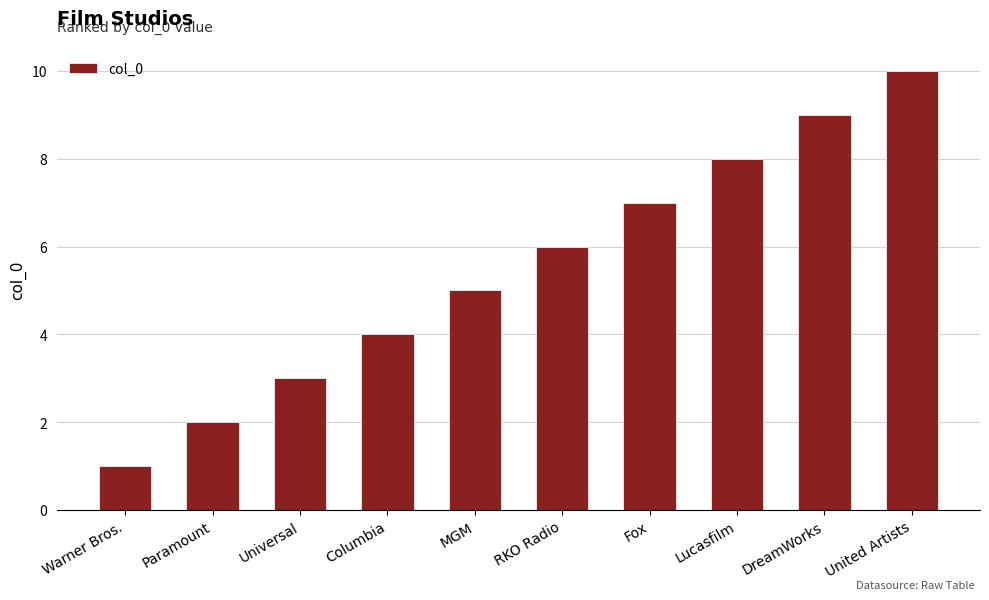

What is the value of the 4th bar from the left?

4